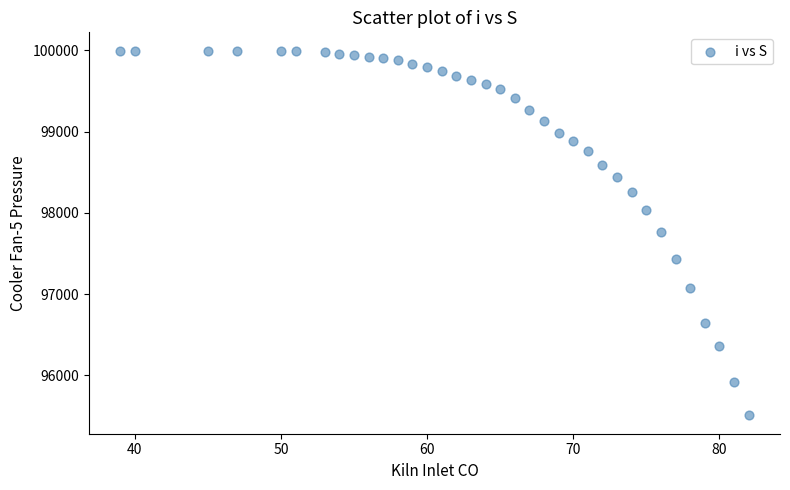

What is the range of Y values (max minus min)?

4488